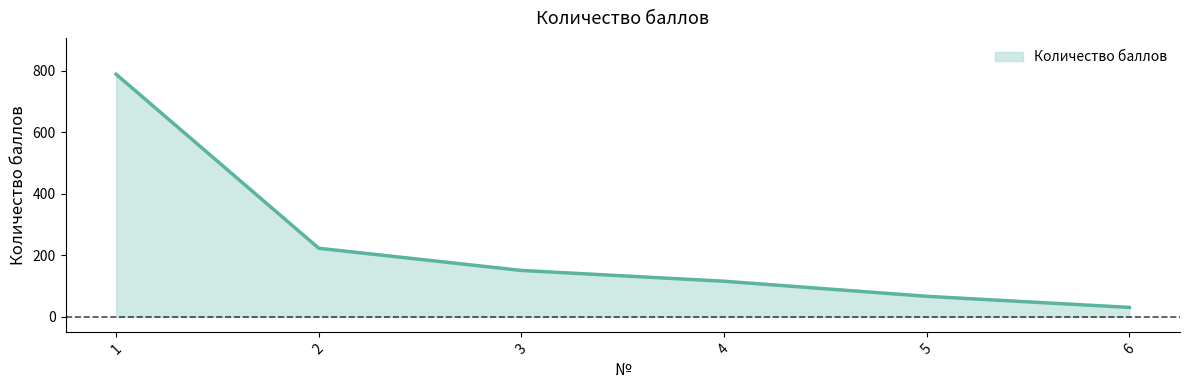

True or false: the data has more than 1 interior local peaks.

False